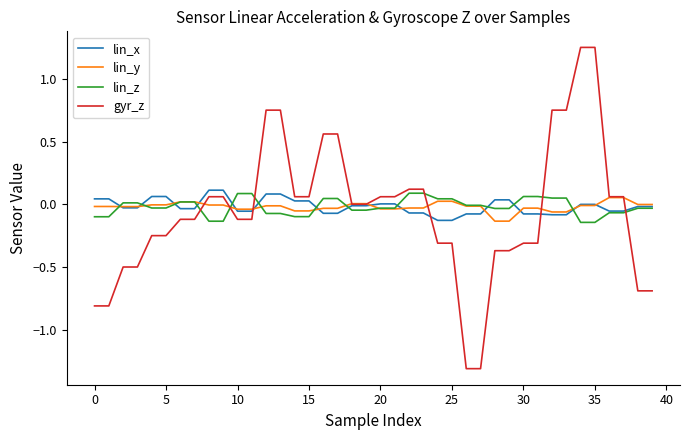

Which series has the largest range (max minus min)?

gyr_z